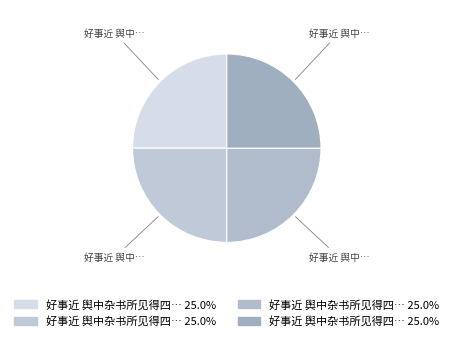

How many segments does this pie chart have?

4